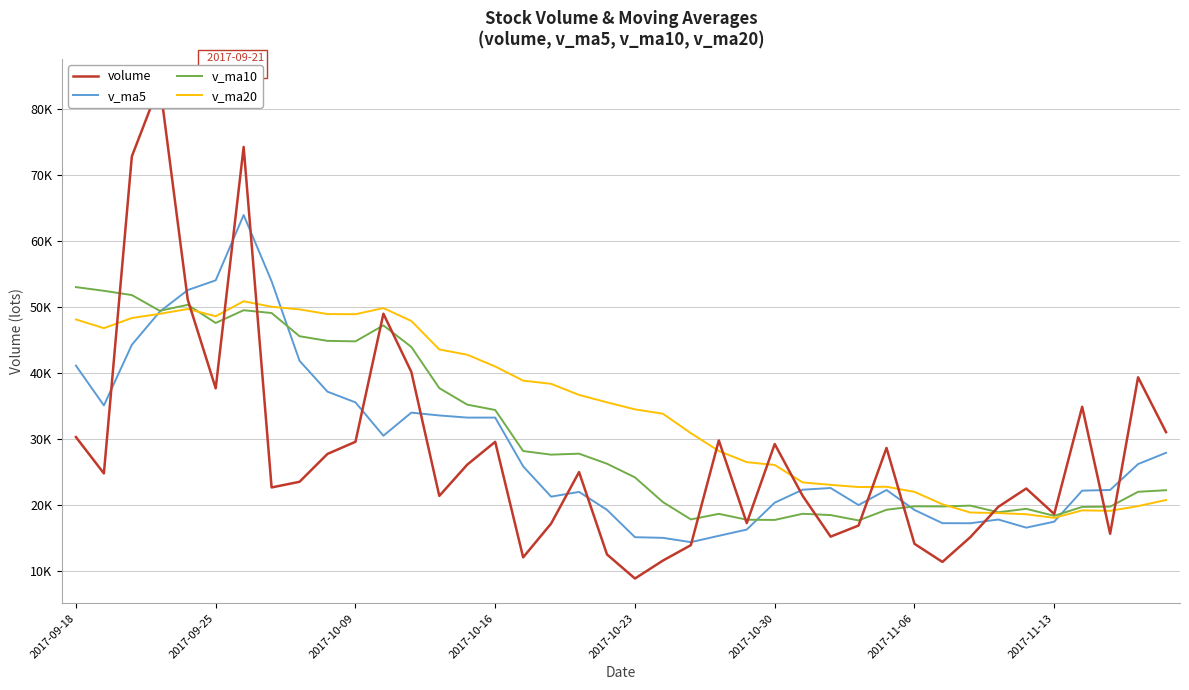

Which series has the widest spread of Y values?

volume